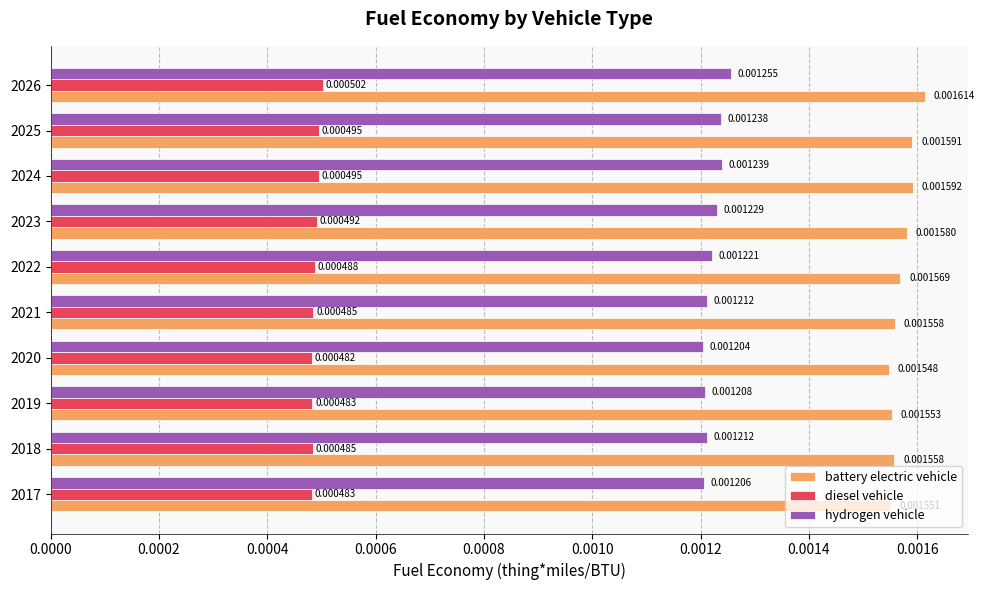

Rank the series at 2020 from highest to lowest value.

battery electric vehicle, hydrogen vehicle, diesel vehicle